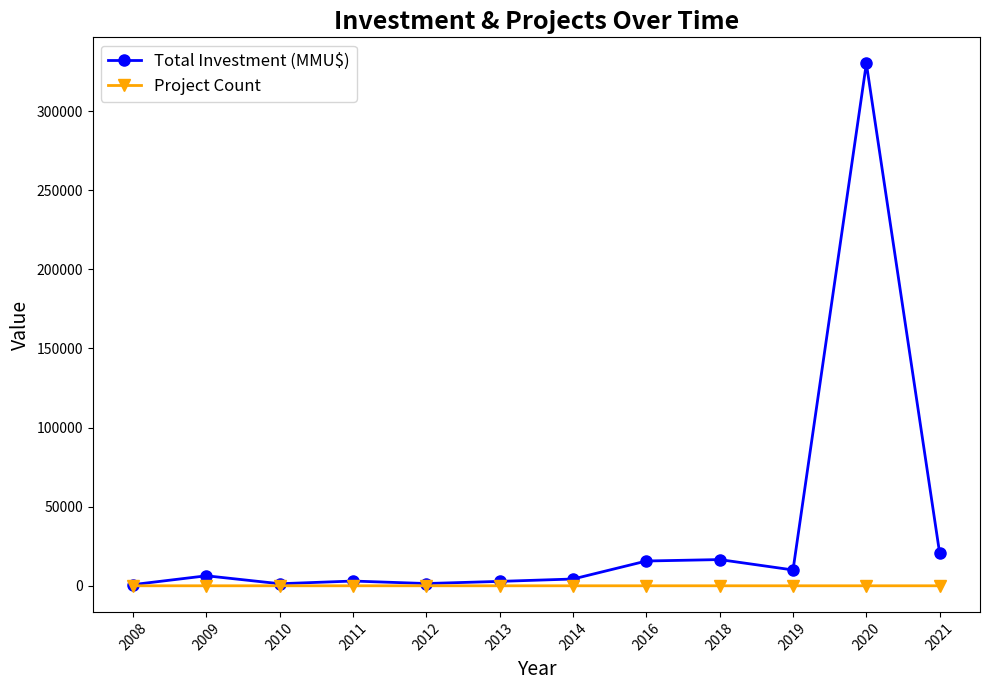

Count the Project Count values in the range 2 to 5.

9